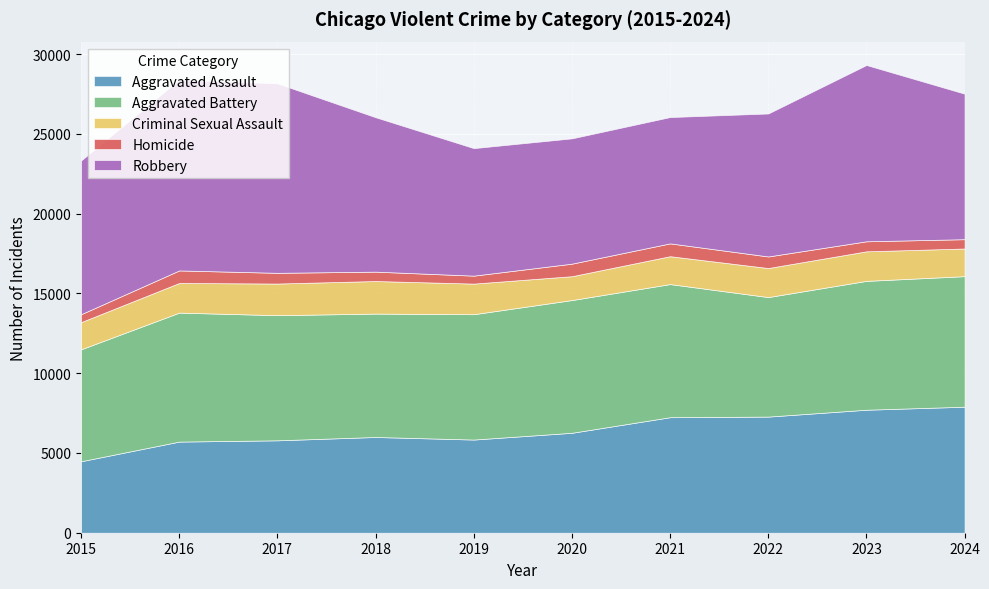

What is the difference between the Aggravated Battery values at 2019 and 2022?

365